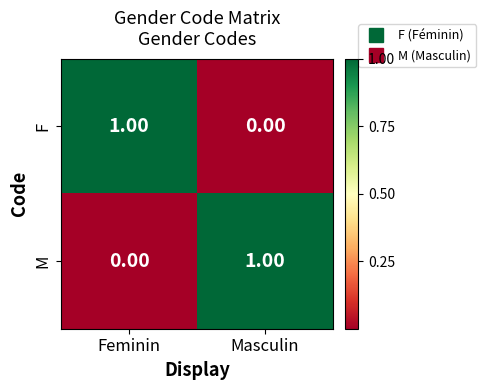

Which category has the highest value in the M series?

Masculin